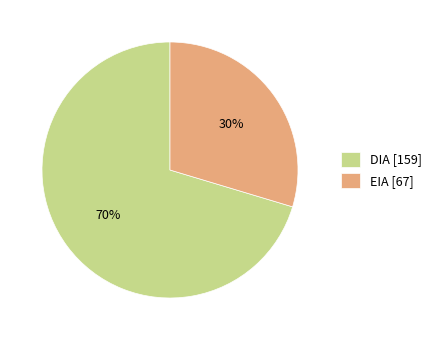

To the nearest percent, what percentage of the pie is DIA?

70%